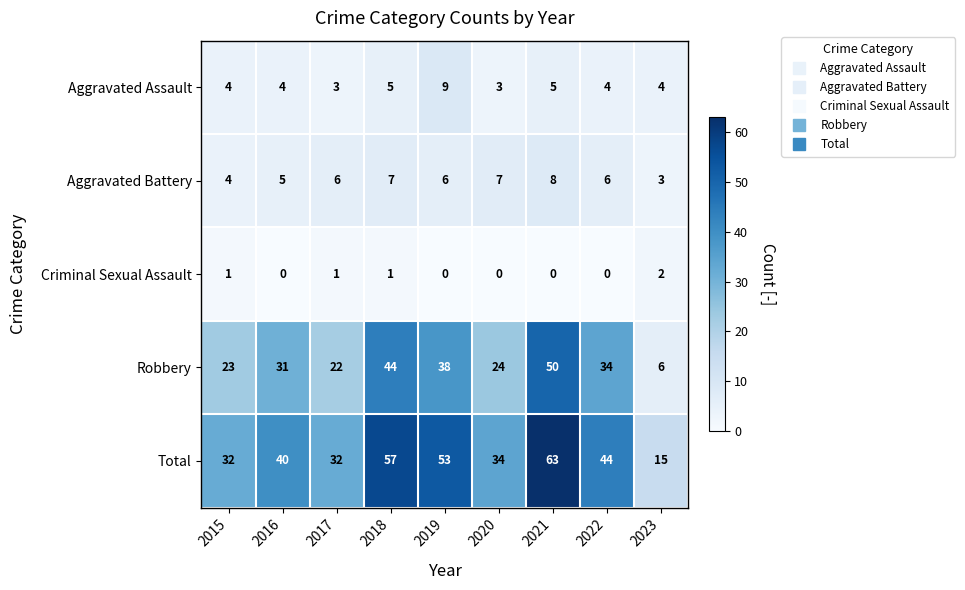

What is the sum of all Criminal Sexual Assault values?

5